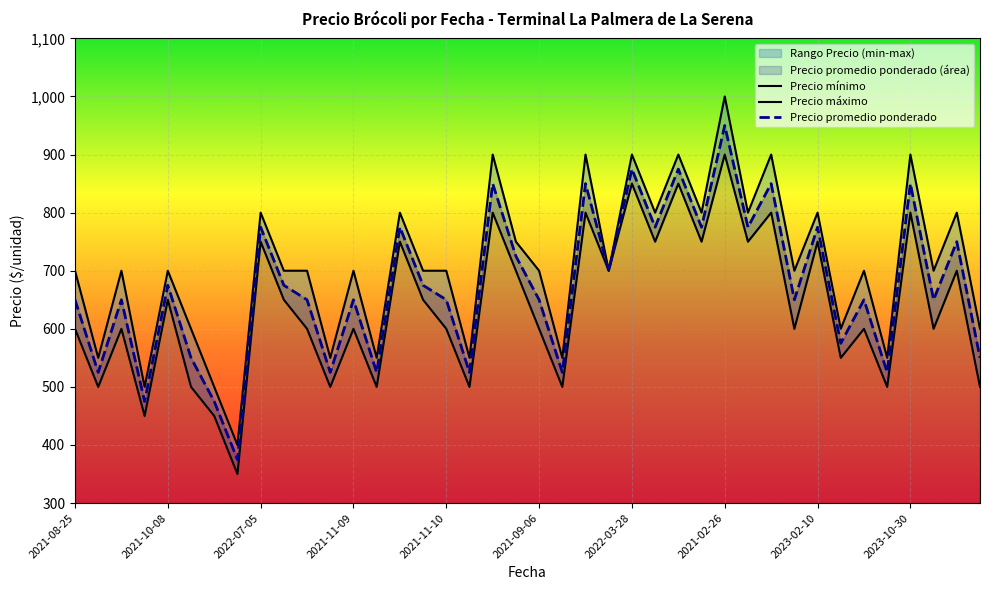

How many lines are shown in the chart?

3